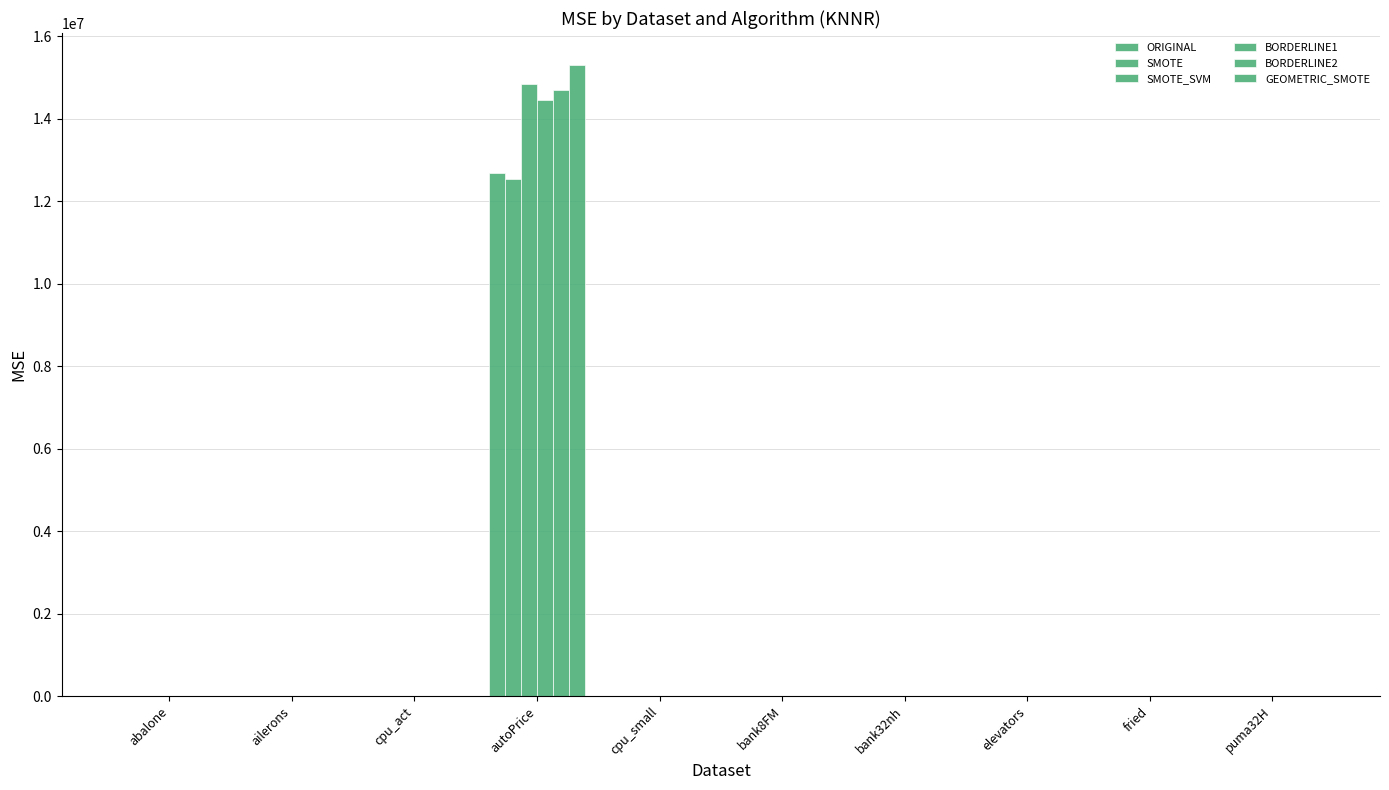

Where is BORDERLINE2 nearest to the value 7353197?

cpu_act